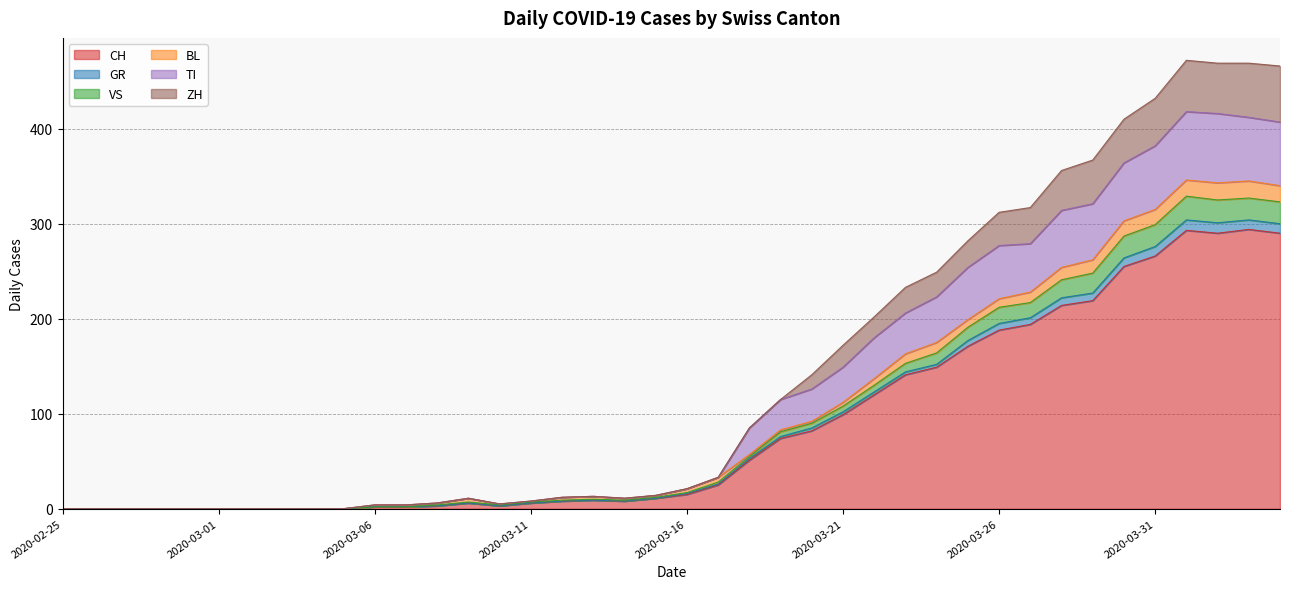

What is the maximum value for CH?

294